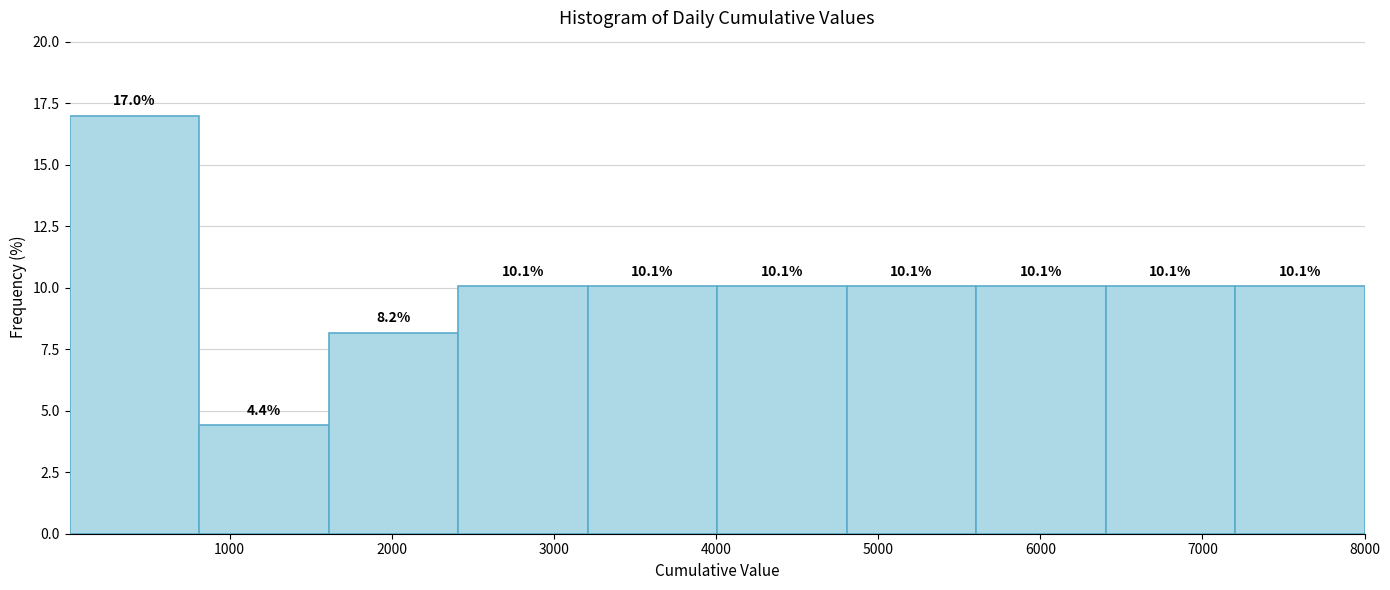

Reading left to right, transcribe this chart: for each bar, give the range it covers on the x-axis and its height. The bar edges are not printed on the chart, so give them approximately, as read against the axis.

0 to 800: 17.0
800 to 1600: 4.4
1600 to 2400: 8.2
2400 to 3200: 10.1
3200 to 4000: 10.1
4000 to 4800: 10.1
4800 to 5600: 10.1
5600 to 6400: 10.1
6400 to 7200: 10.1
7200 to 8000: 10.1